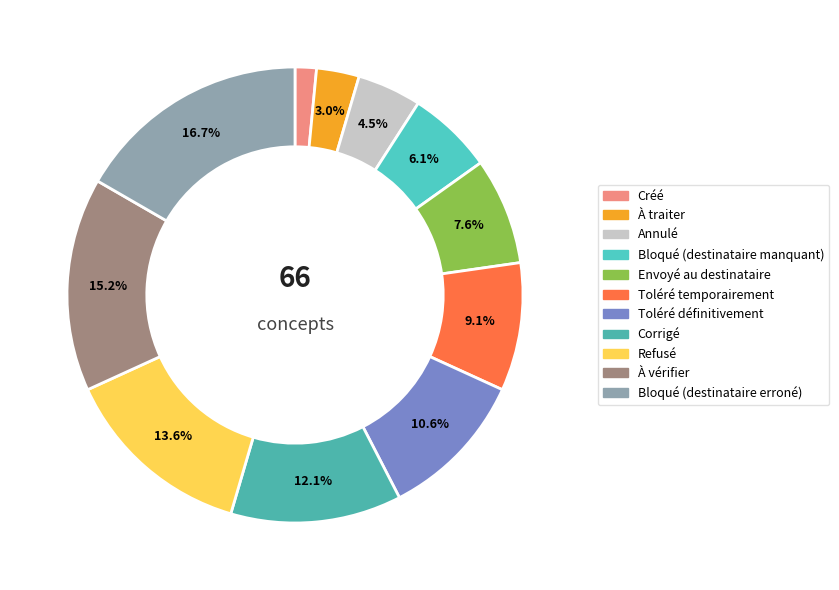

To the nearest percent, what portion does Toléré définitivement represent?

11%